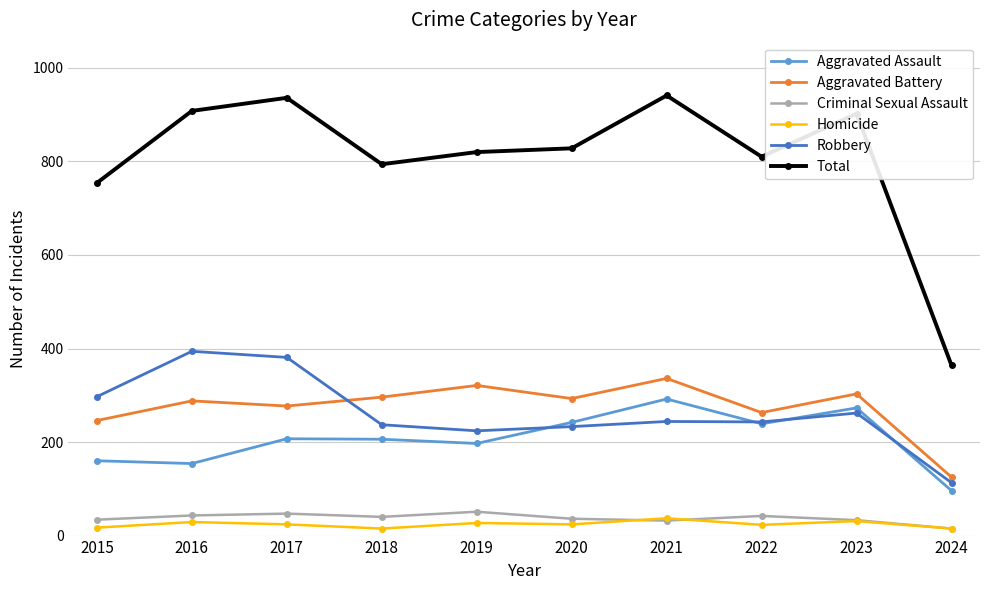

Which series has the largest total across all categories?

Total